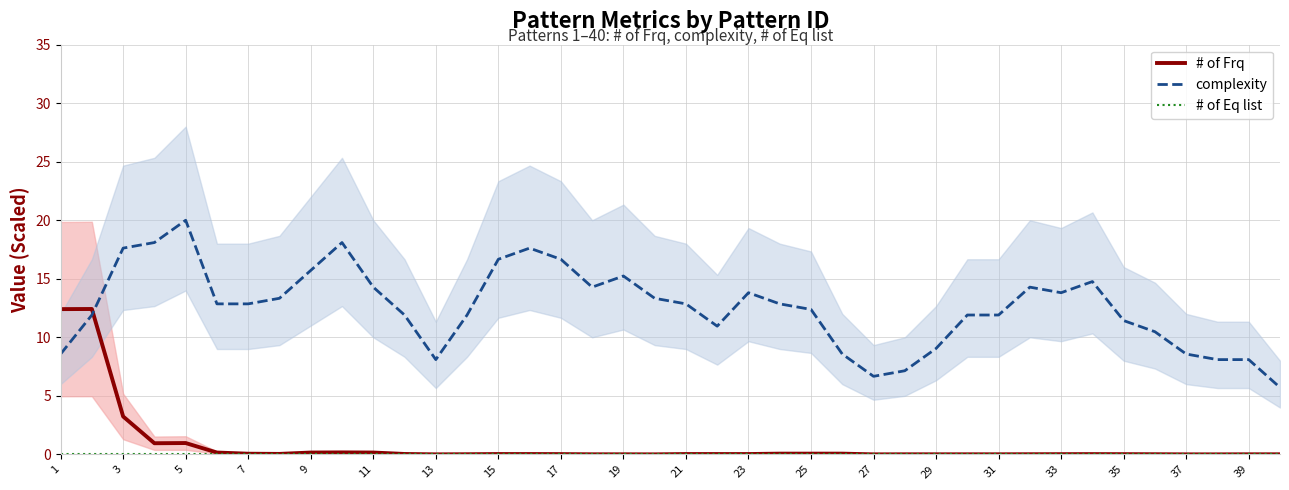

What is the maximum value for # of Frq?

12.4